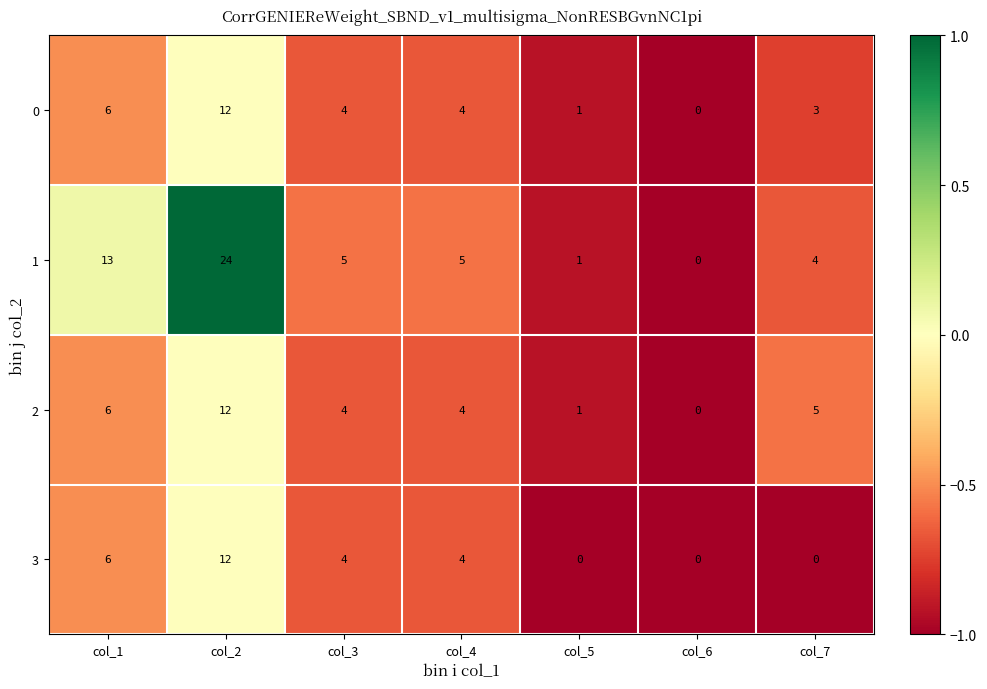

What is the sum of the 1 values at col_7 and col_2?

28